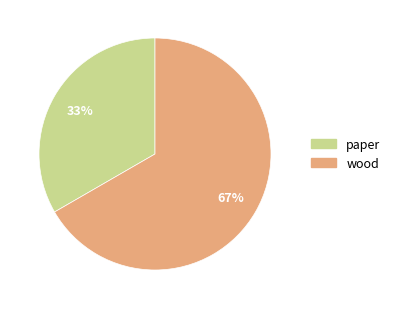

What is the largest slice in the pie chart?

wood